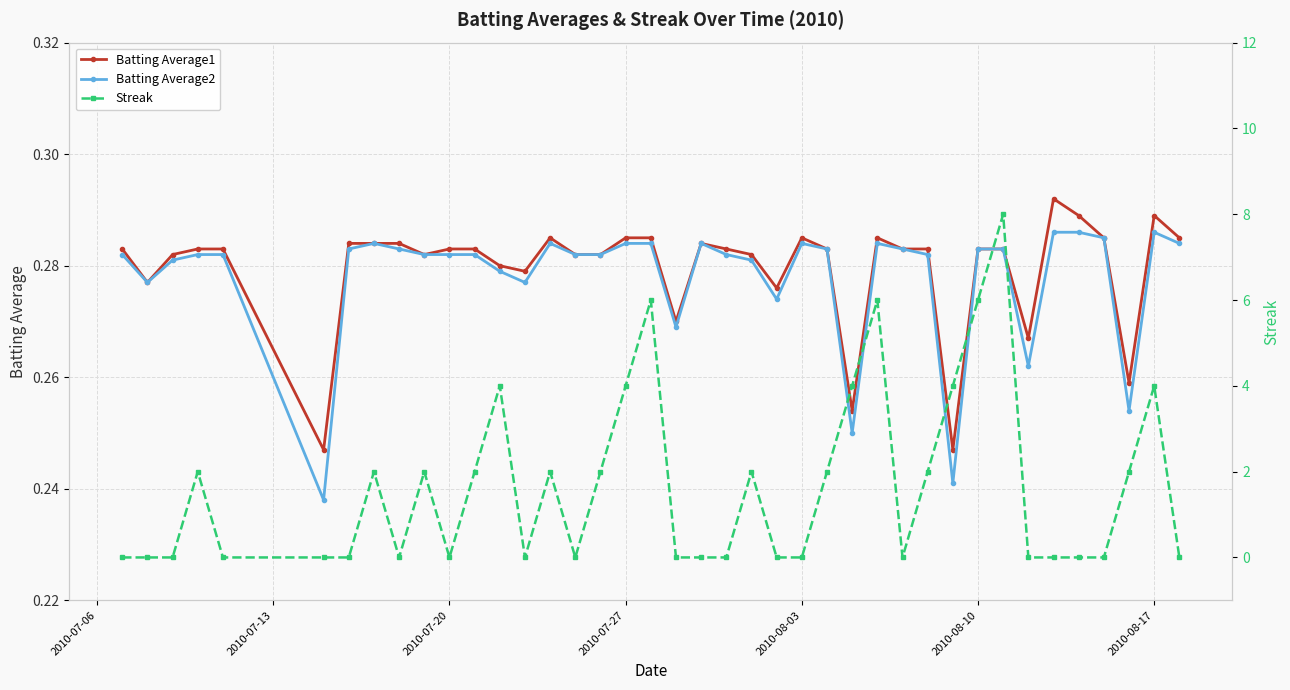

True or false: Batting Average2 has more than 1 interior local peaks.

True